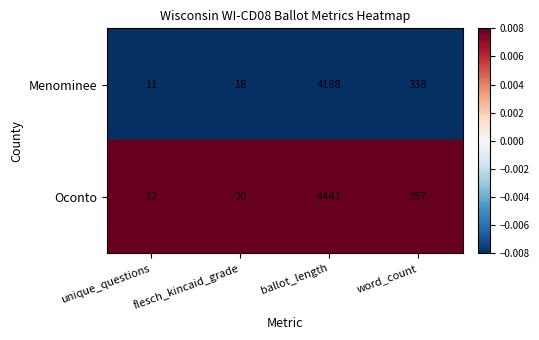

At word_count, list the series in order from smallest to largest.

Menominee, Oconto